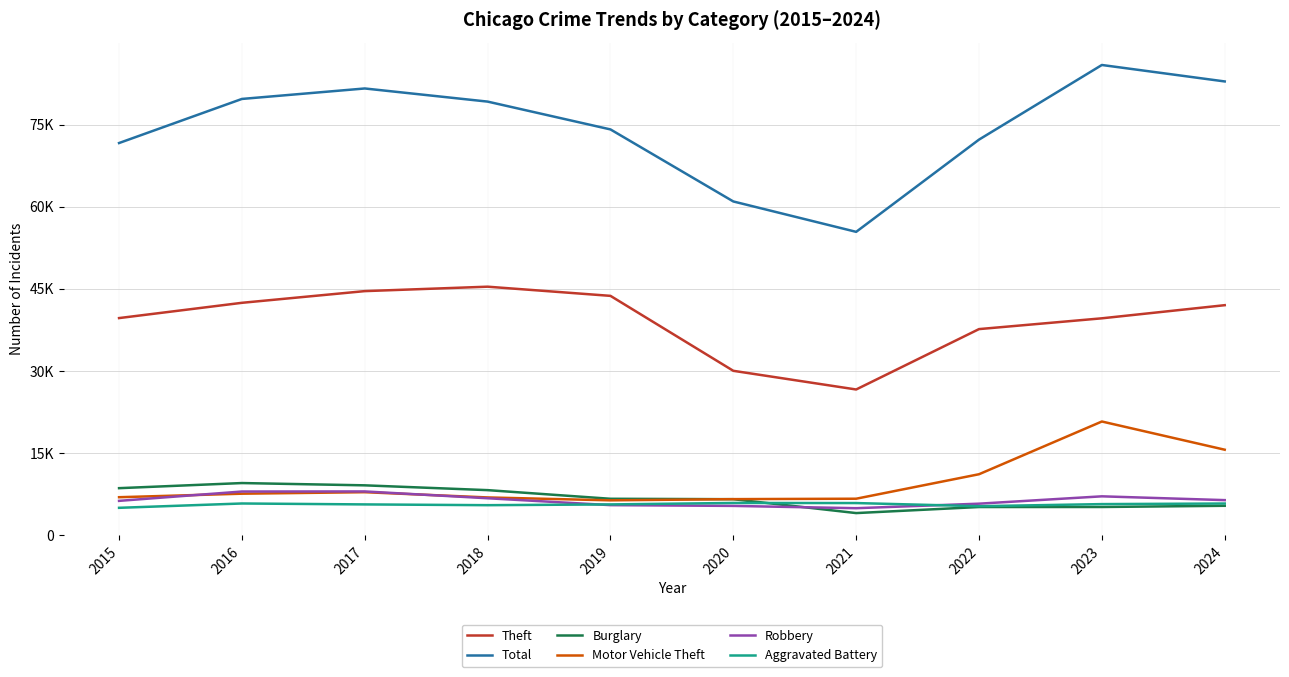

Does the chart display data point markers on the line(s)?

No